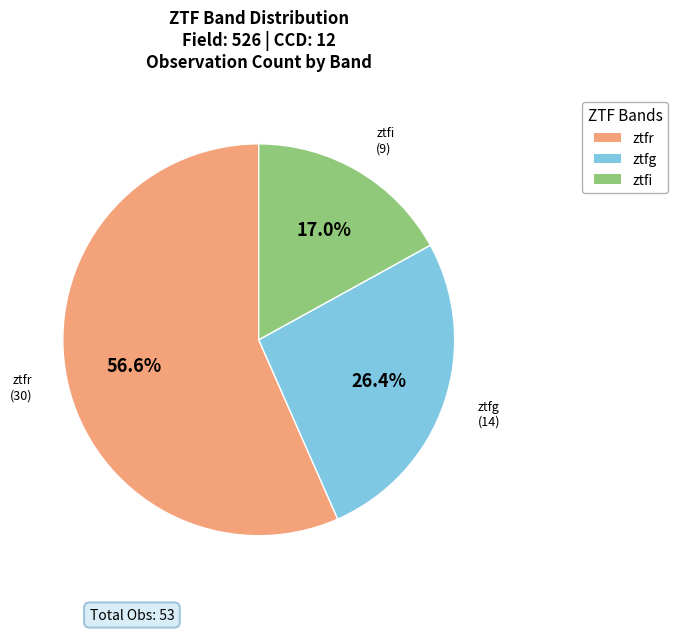

How many slices are in this pie chart?

3